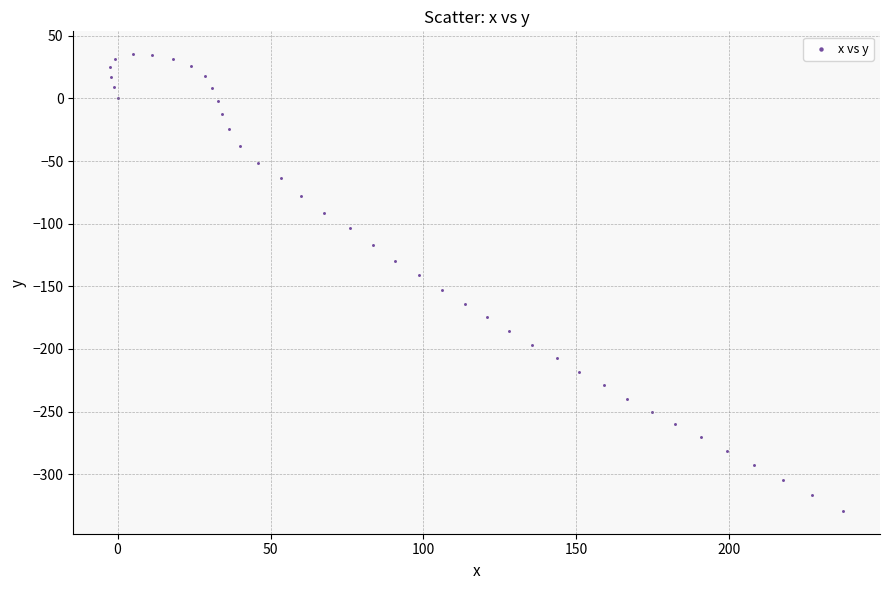

What is the range of Y values (max minus min)?

364.5